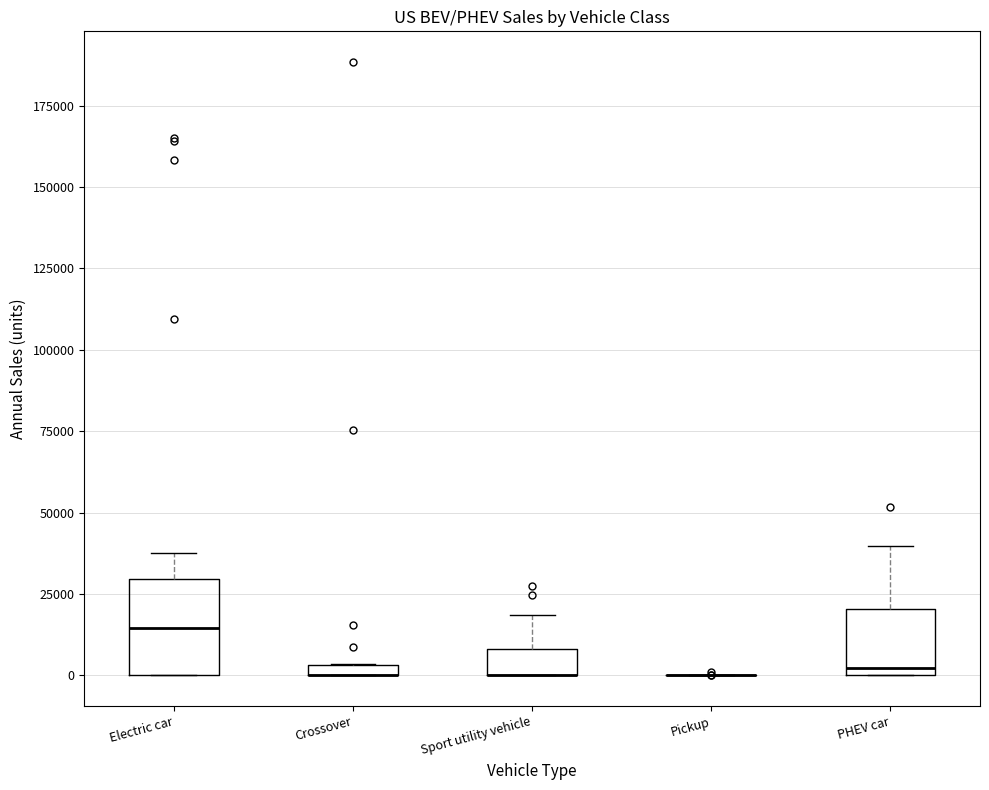

Comparing the boxes themselves (not the whiskers), which one is the tallest?

Electric car